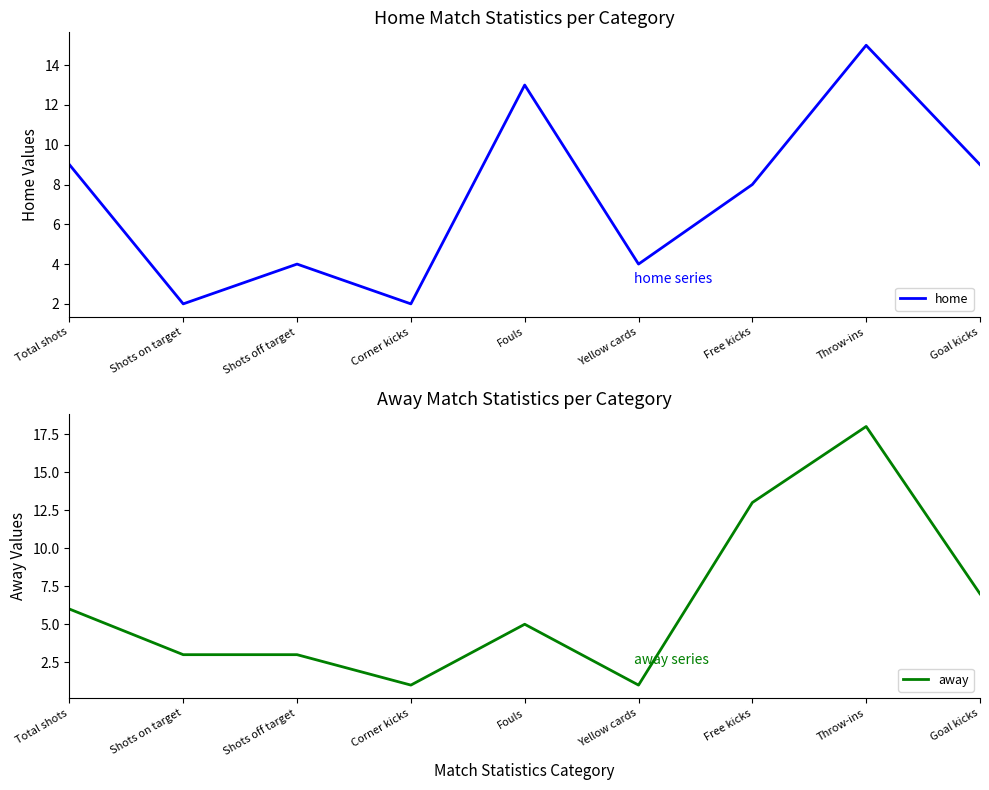

How many data points in away are less than 5?

4